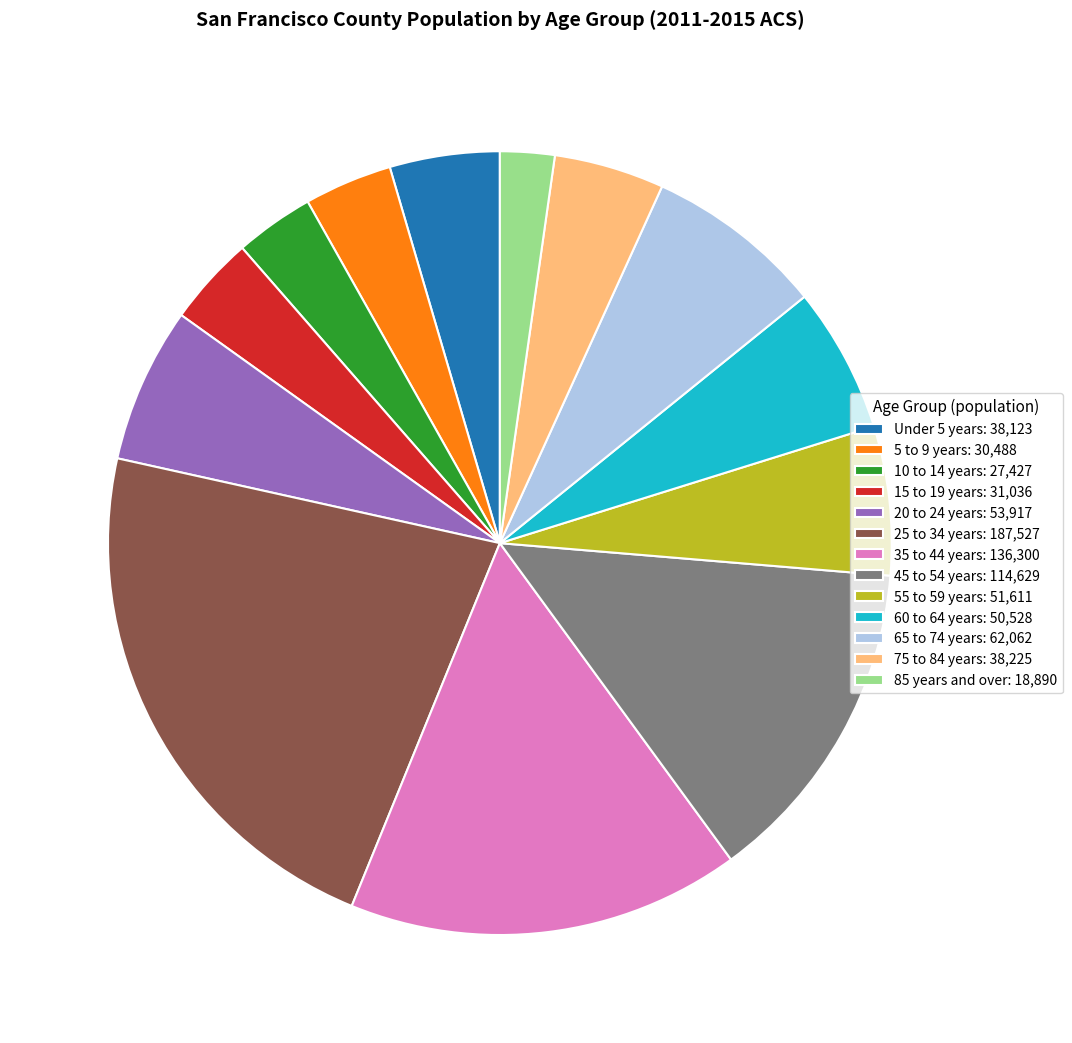

Is there any slice that represents more than half of the pie?

No